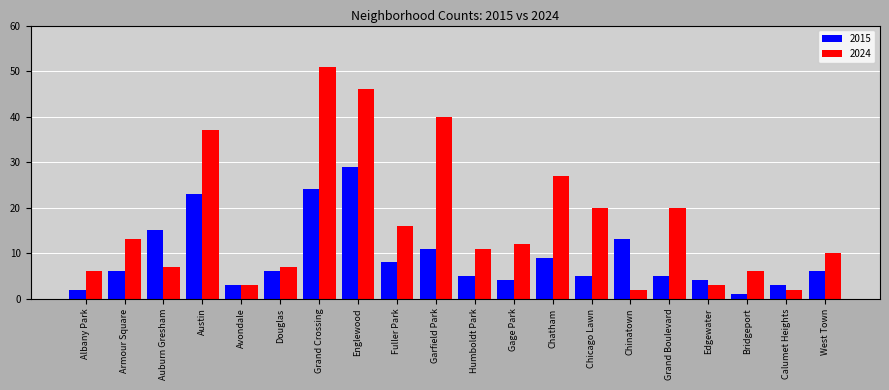

What is the difference between the maximum and minimum values in the 2015 series?

28